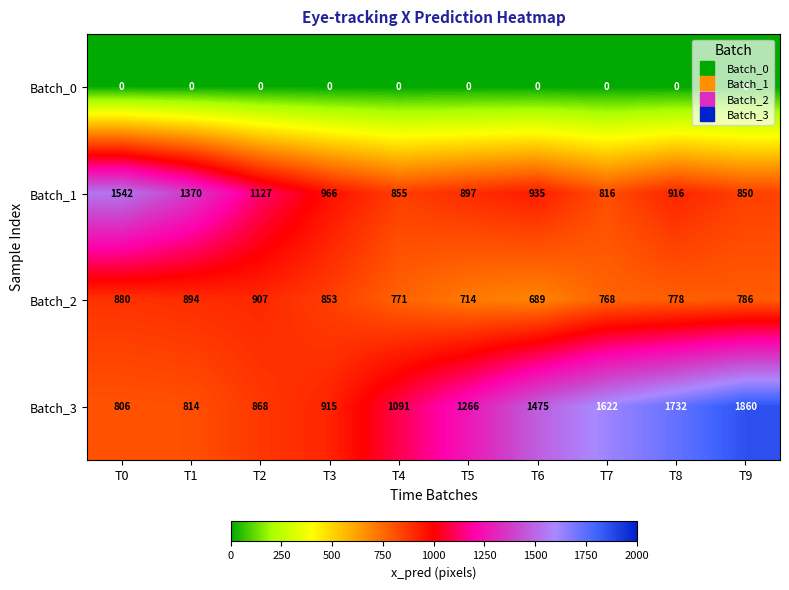

What is the difference between the maximum and minimum values in the Batch_2 series?

218